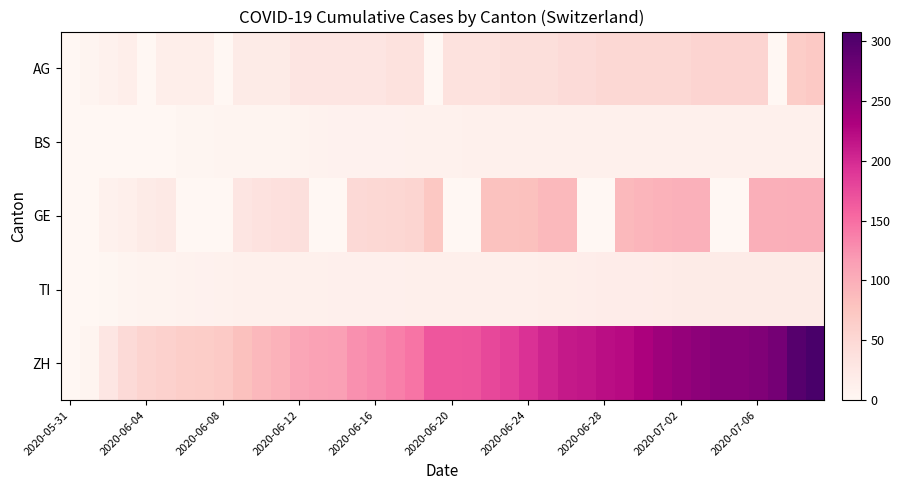

Which series has the widest spread of values?

ZH